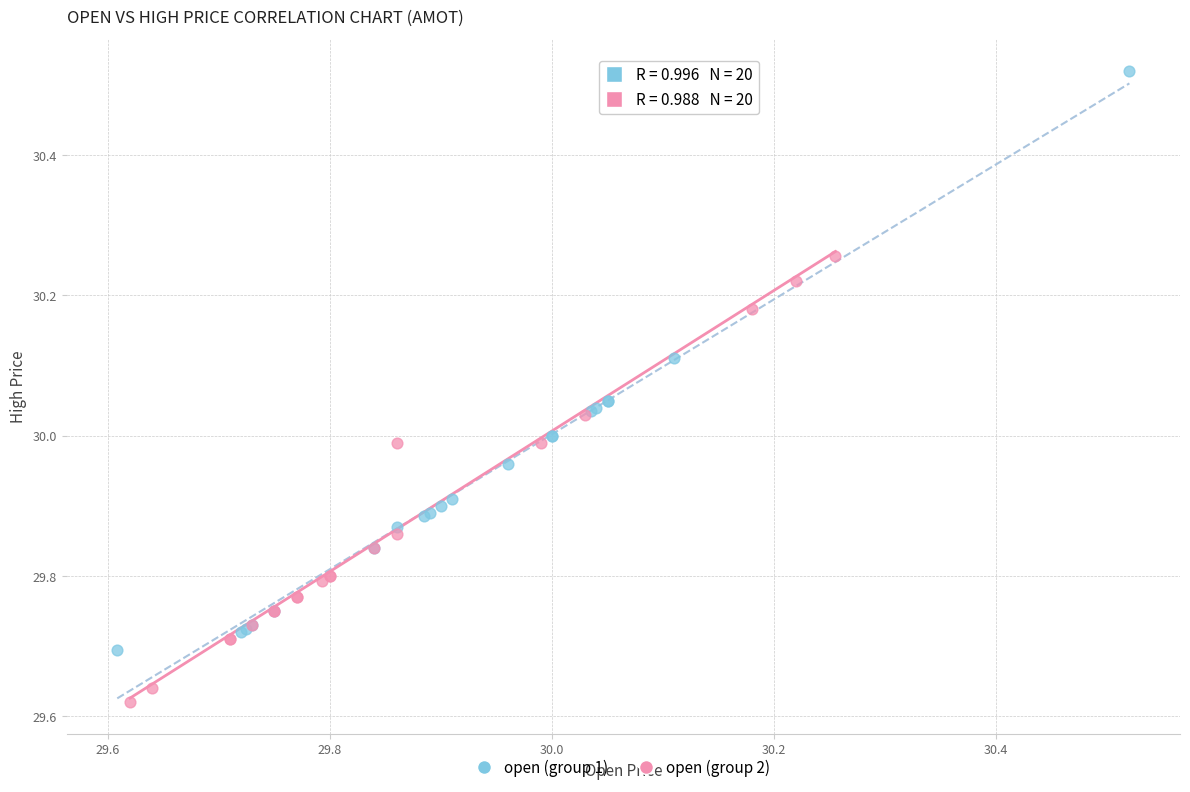

Which series has the widest spread of Y values?

open (group 1)